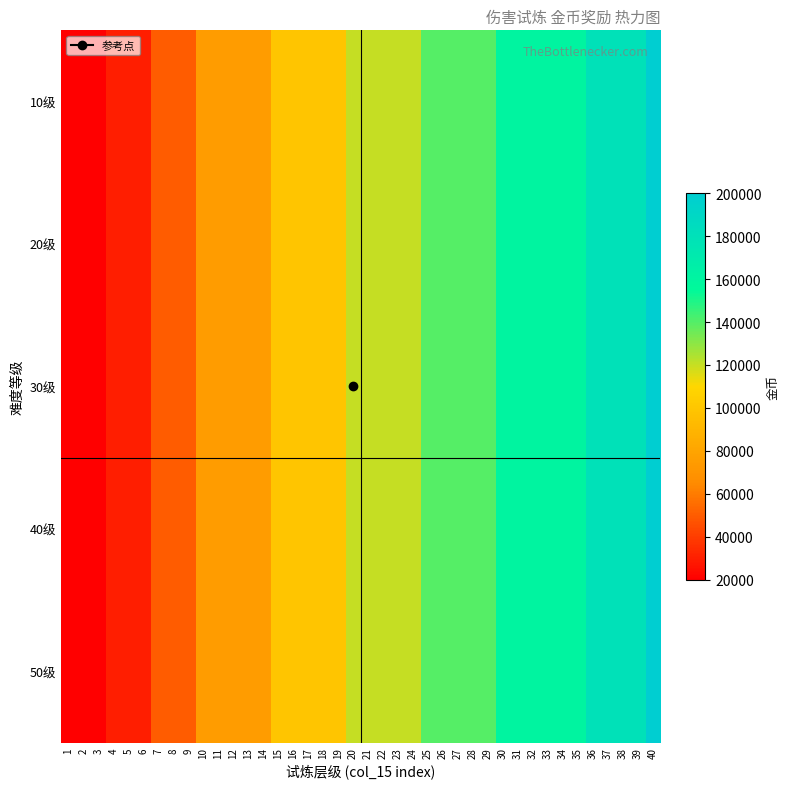

Reading left to right, transcribe all the data shown in this chart.

10级: 1=20000	2=20000	3=20000	4=30000	5=30000	6=30000	7=50000	8=50000	9=50000	10=75000	11=75000	12=75000	13=75000	14=75000	15=100000	16=100000	17=100000	18=100000	19=100000	20=120000	21=120000	22=120000	23=120000	24=120000	25=140000	26=140000	27=140000	28=140000	29=140000	30=160000	31=160000	32=160000	33=160000	34=160000	35=160000	36=180000	37=180000	38=180000	39=180000	40=200000
20级: 1=20000	2=20000	3=20000	4=30000	5=30000	6=30000	7=50000	8=50000	9=50000	10=75000	11=75000	12=75000	13=75000	14=75000	15=100000	16=100000	17=100000	18=100000	19=100000	20=120000	21=120000	22=120000	23=120000	24=120000	25=140000	26=140000	27=140000	28=140000	29=140000	30=160000	31=160000	32=160000	33=160000	34=160000	35=160000	36=180000	37=180000	38=180000	39=180000	40=200000
30级: 1=20000	2=20000	3=20000	4=30000	5=30000	6=30000	7=50000	8=50000	9=50000	10=75000	11=75000	12=75000	13=75000	14=75000	15=100000	16=100000	17=100000	18=100000	19=100000	20=120000	21=120000	22=120000	23=120000	24=120000	25=140000	26=140000	27=140000	28=140000	29=140000	30=160000	31=160000	32=160000	33=160000	34=160000	35=160000	36=180000	37=180000	38=180000	39=180000	40=200000
40级: 1=20000	2=20000	3=20000	4=30000	5=30000	6=30000	7=50000	8=50000	9=50000	10=75000	11=75000	12=75000	13=75000	14=75000	15=100000	16=100000	17=100000	18=100000	19=100000	20=120000	21=120000	22=120000	23=120000	24=120000	25=140000	26=140000	27=140000	28=140000	29=140000	30=160000	31=160000	32=160000	33=160000	34=160000	35=160000	36=180000	37=180000	38=180000	39=180000	40=200000
50级: 1=20000	2=20000	3=20000	4=30000	5=30000	6=30000	7=50000	8=50000	9=50000	10=75000	11=75000	12=75000	13=75000	14=75000	15=100000	16=100000	17=100000	18=100000	19=100000	20=120000	21=120000	22=120000	23=120000	24=120000	25=140000	26=140000	27=140000	28=140000	29=140000	30=160000	31=160000	32=160000	33=160000	34=160000	35=160000	36=180000	37=180000	38=180000	39=180000	40=200000